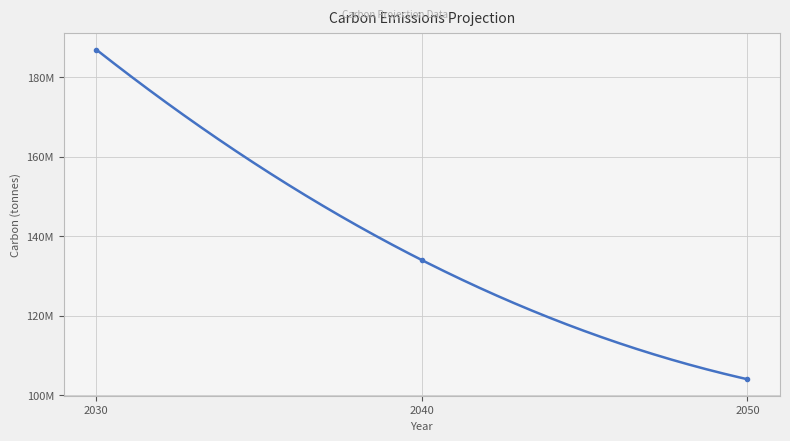

What is the value of the 2nd point from the left?

134000000